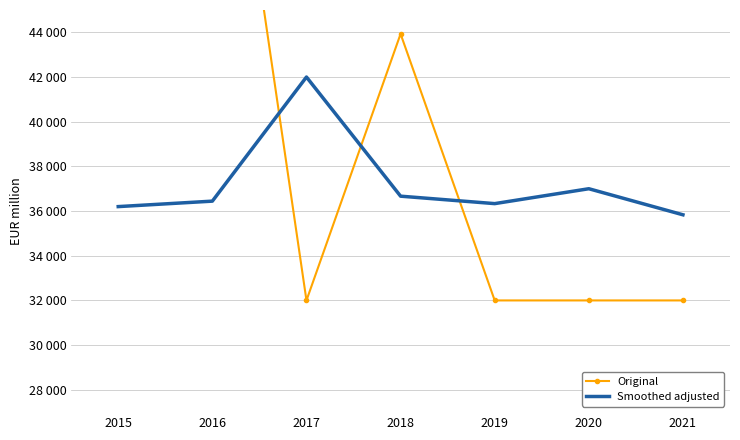

What is the smallest value displayed?

32000.0